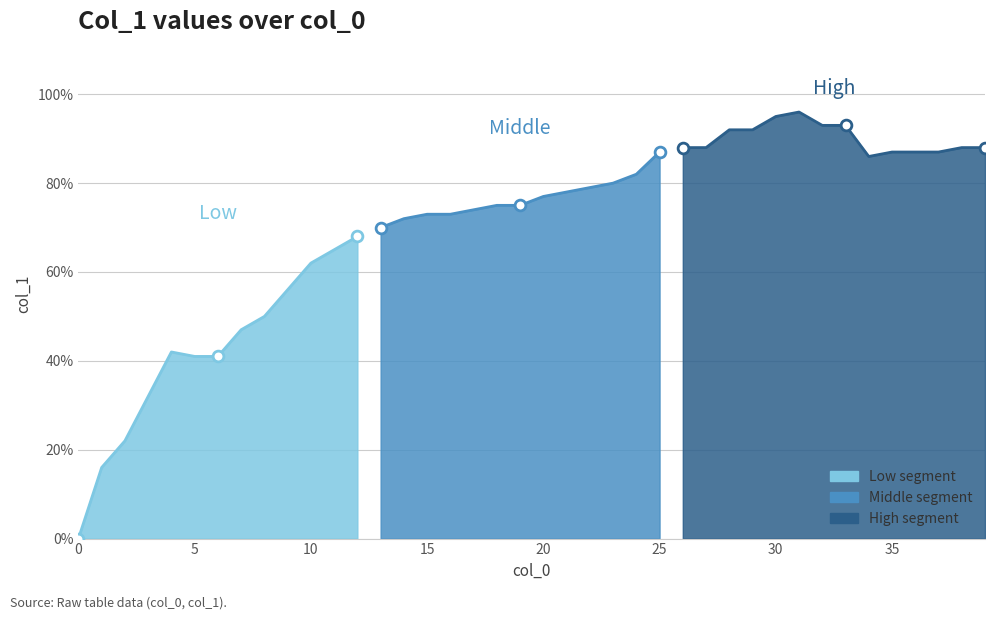

Between 16 and 25, which is larger?

25